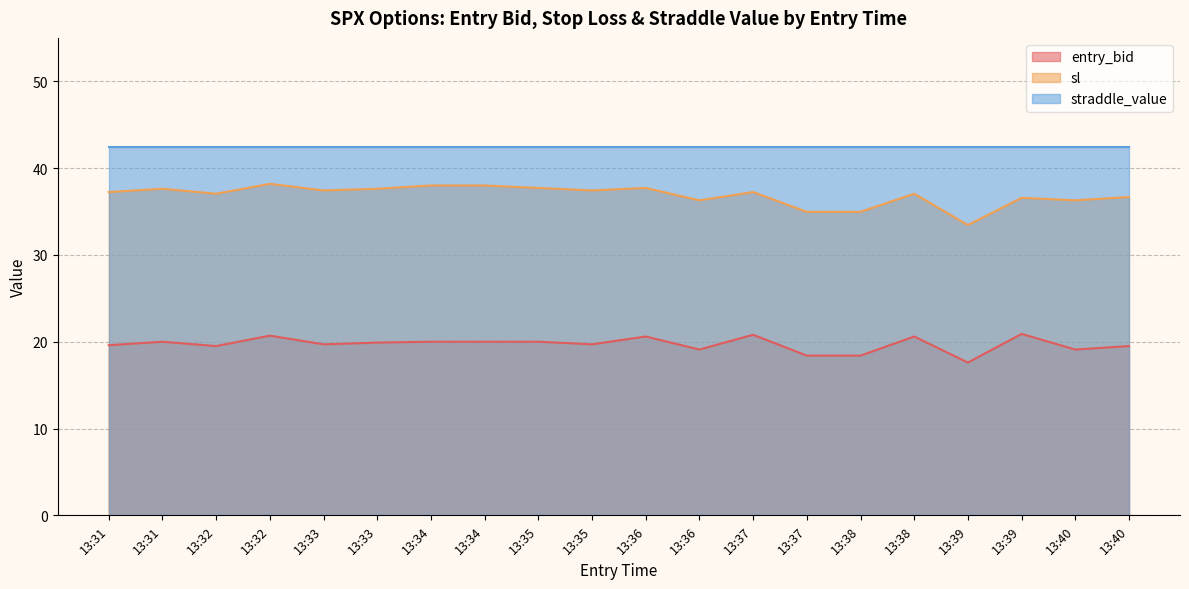

The sl series shows 14.3 at 13:31. True or false?

False